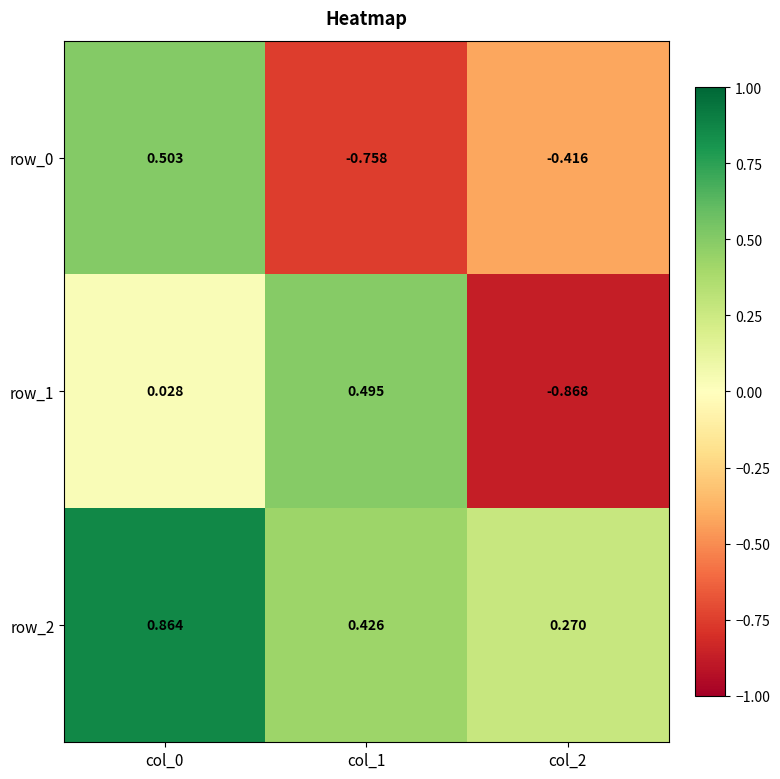

How many values in row_0 are above zero?

1